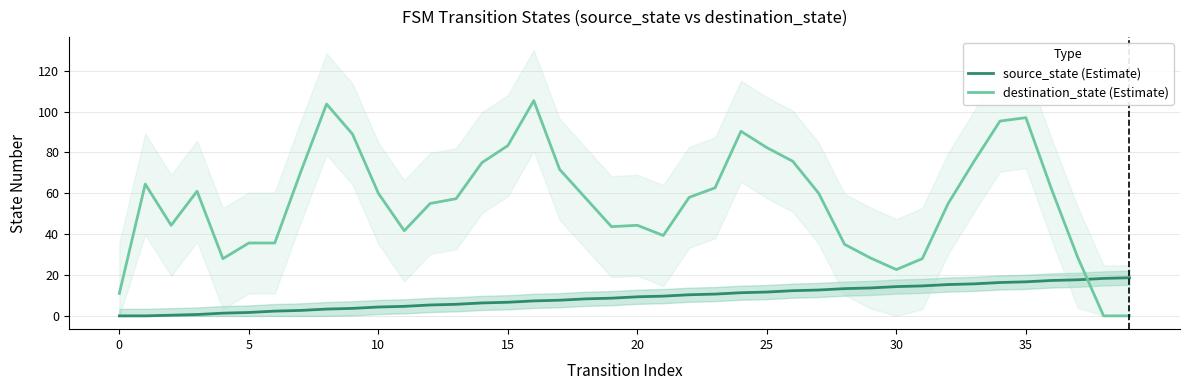

How many values in the source_state (Estimate) series are below 9?

20